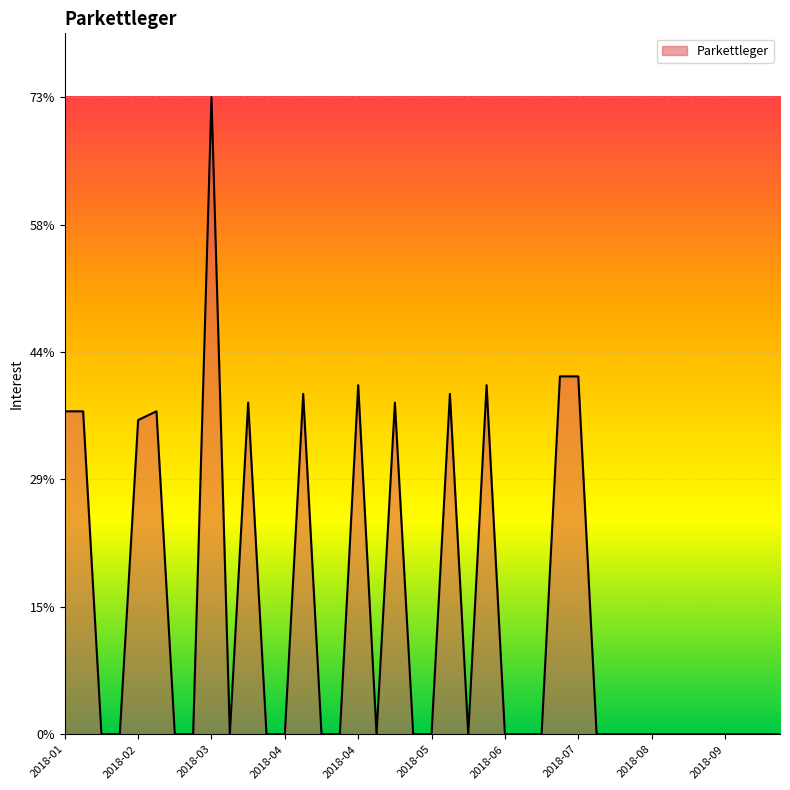

What is the greatest value displayed?

73